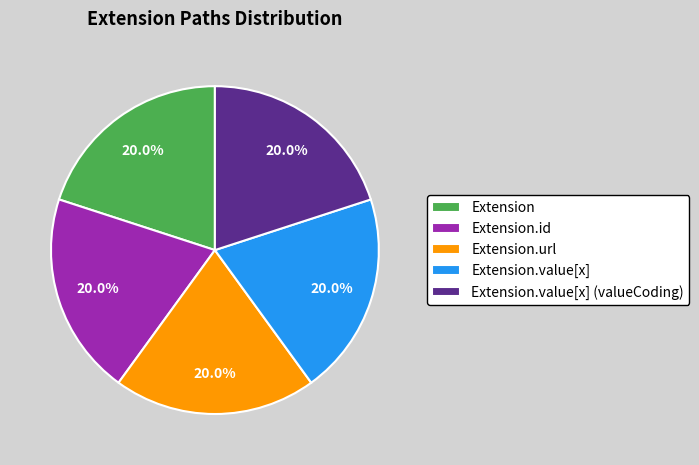

Approximately how many times larger is the value at Extension compared to Extension.id?

1.0